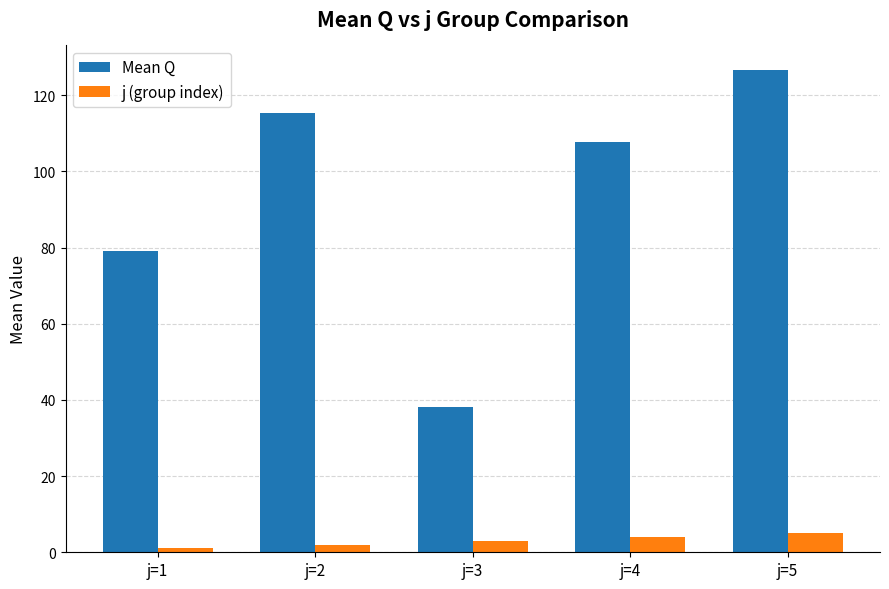

At which label does Mean Q reach its minimum?

j=3